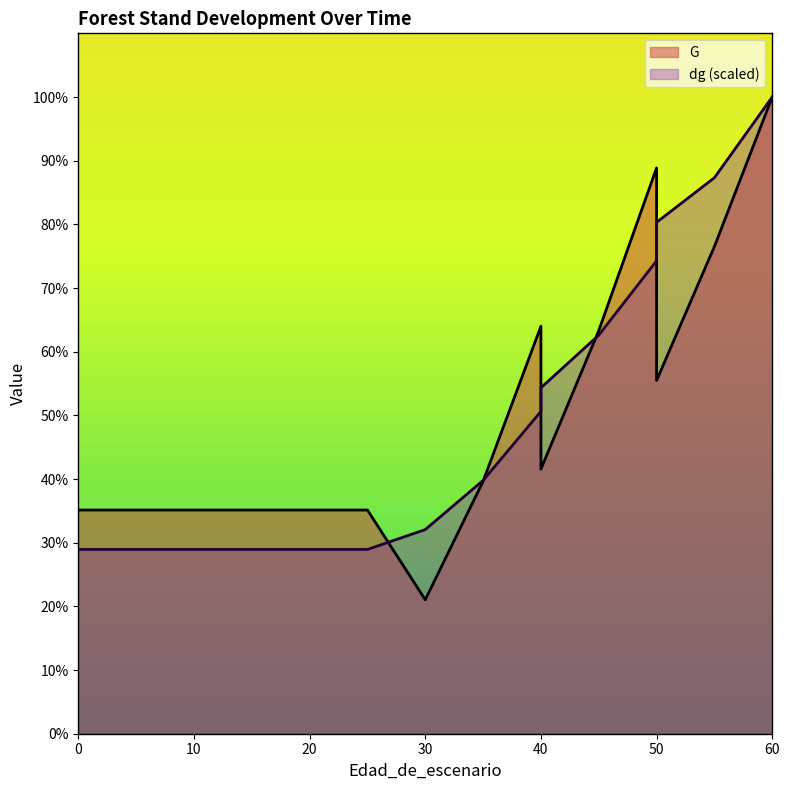

Which has a higher value, 20 or 15?

20